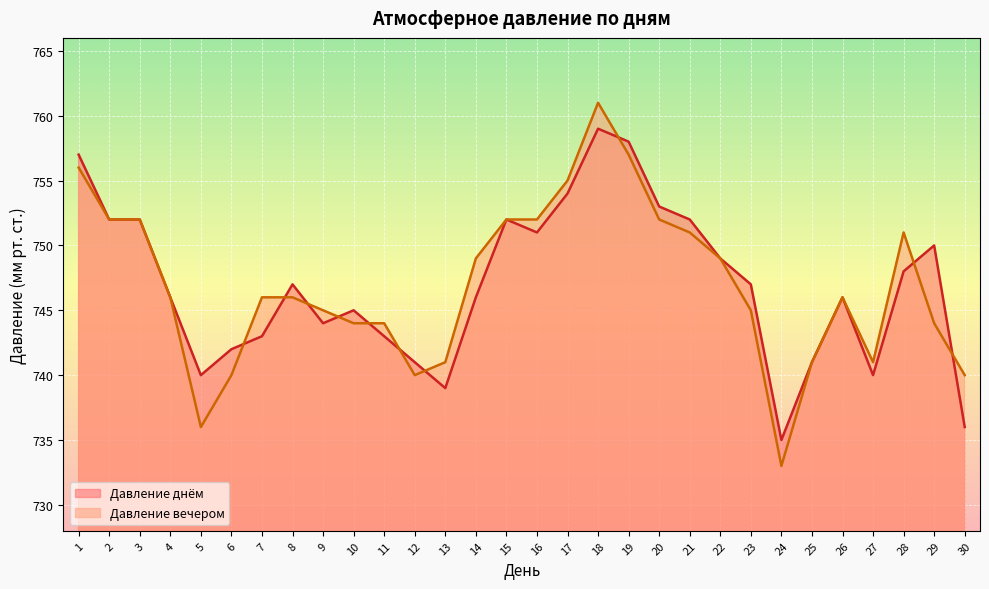

Between which two adjacent categories do Давление вечером and Давление днём first intersect?

6 and 7